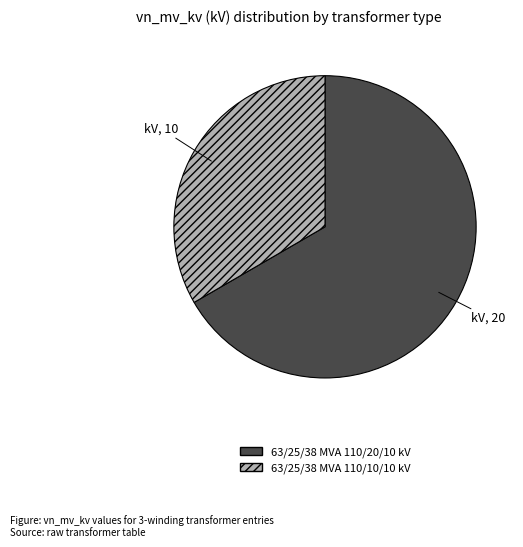

Is 63/25/38 MVA 110/20/10 kV the majority of the pie?

Yes